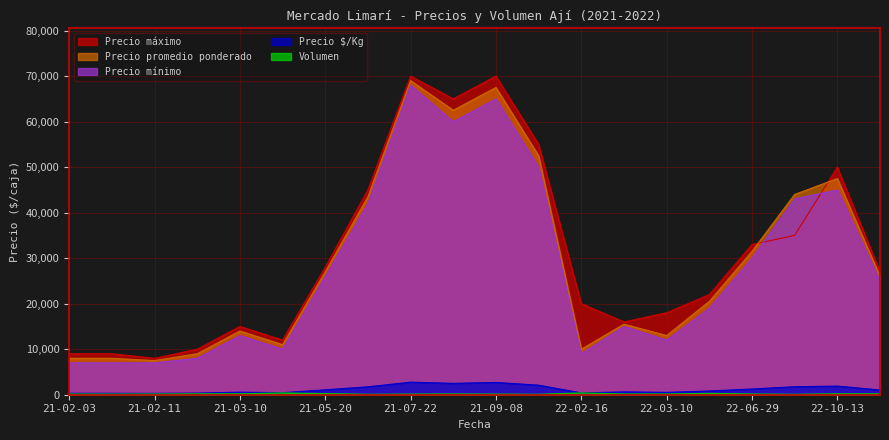

What is the lowest value of the Precio máximo series?

8000